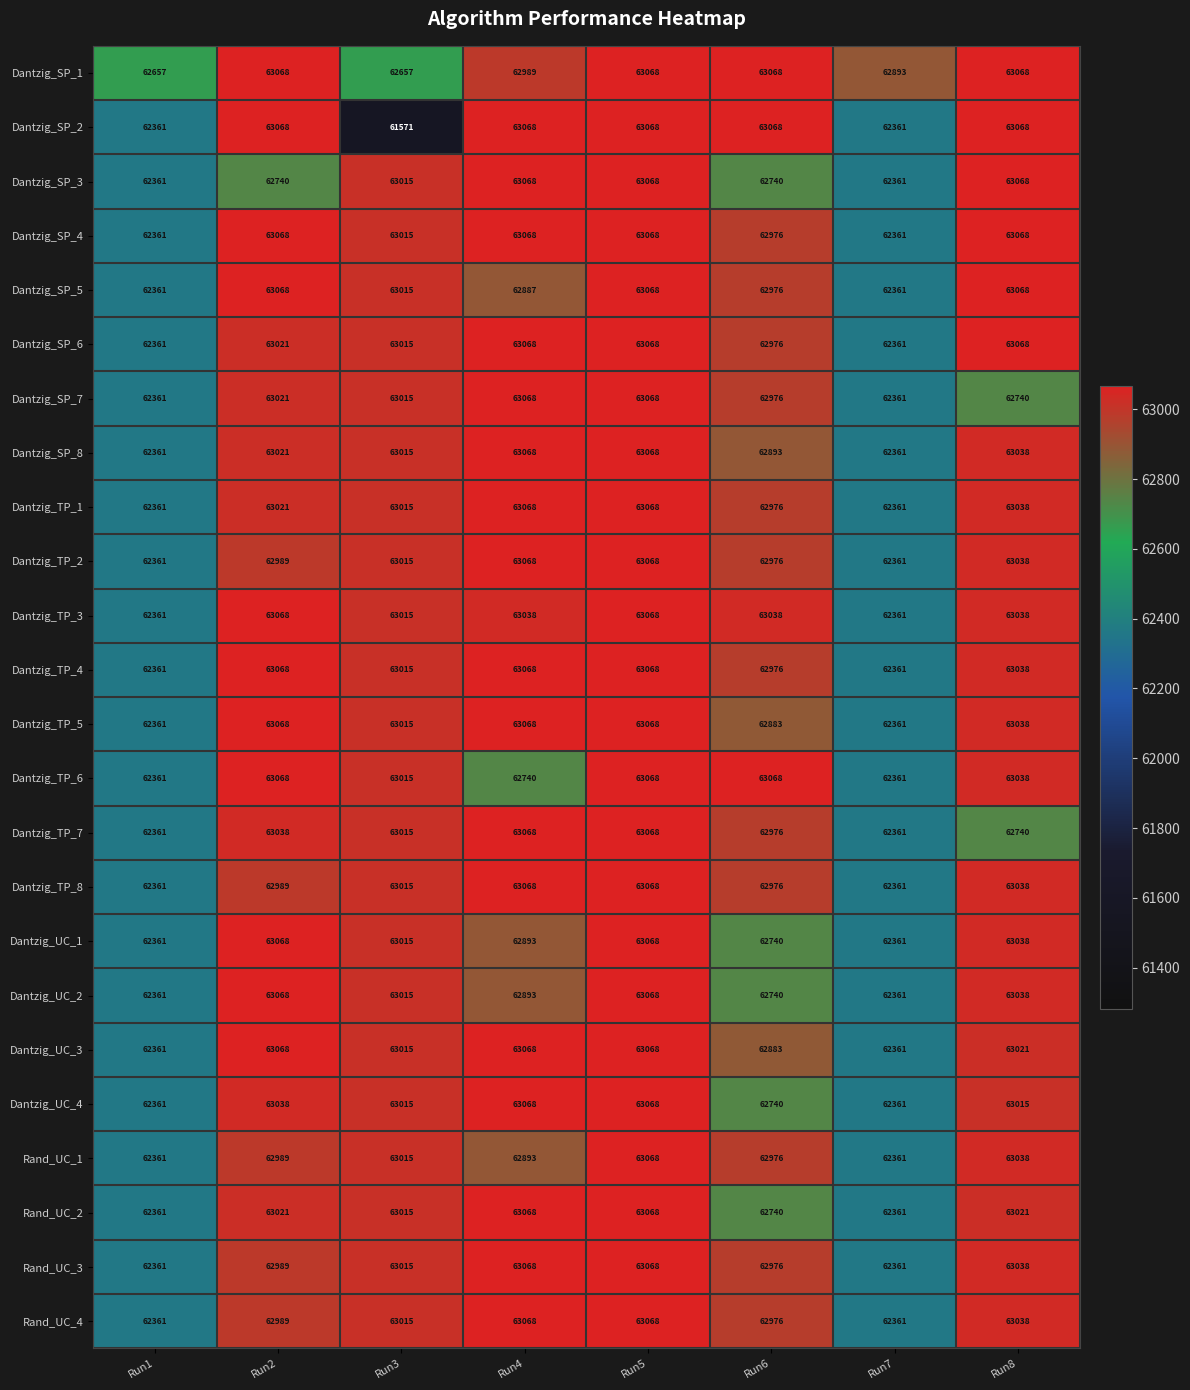

The Rand_UC_3 series shows 63068 at Run5. True or false?

True